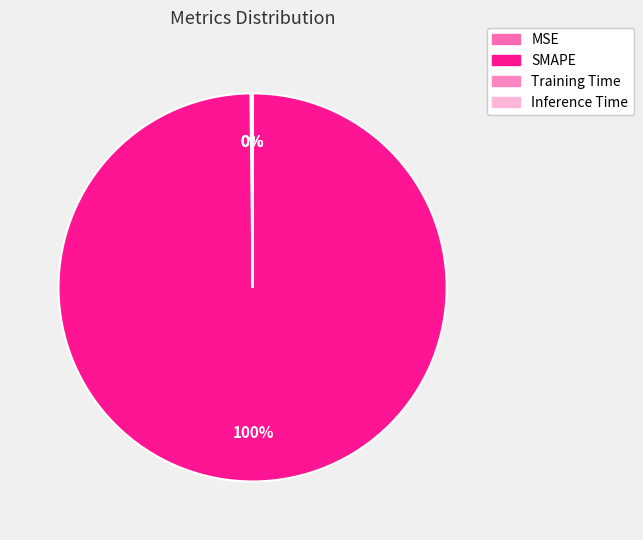

Do Training Time and Inference Time together represent more than half of the pie?

No